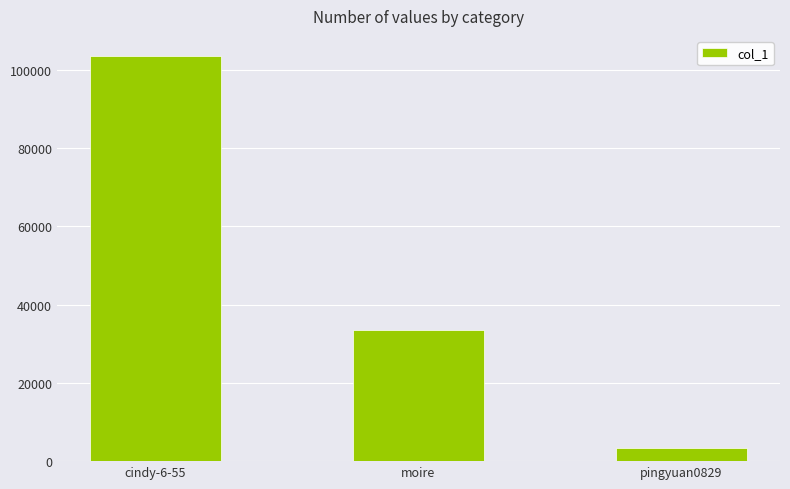

Reading left to right, list all the values displayed in this chart.

cindy-6-55=103478	moire=33540	pingyuan0829=3262